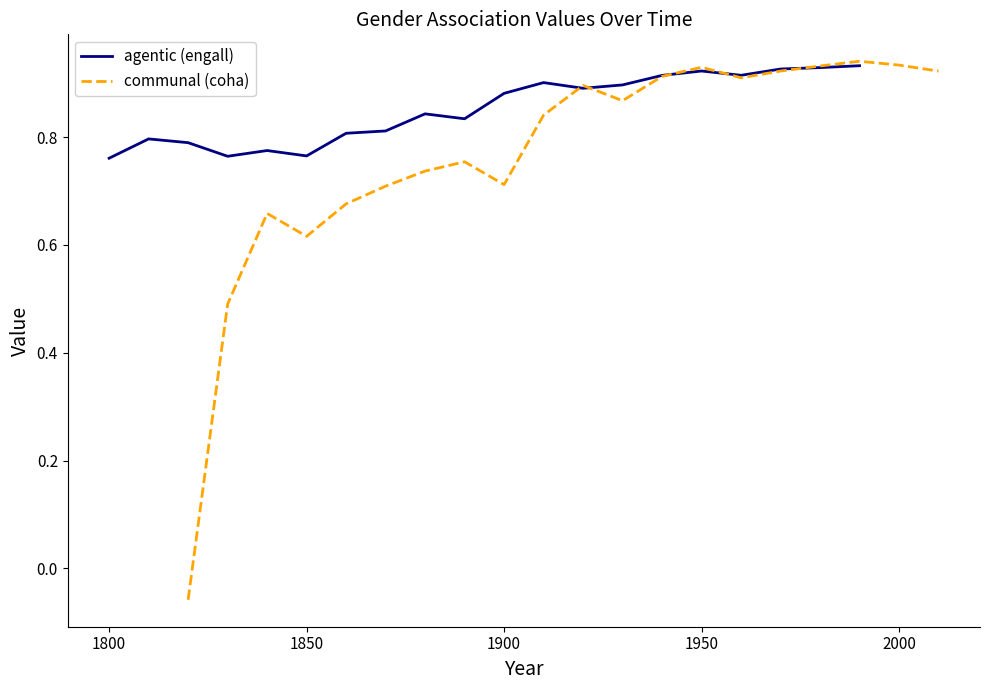

What is the maximum value for agentic (engall)?

0.9